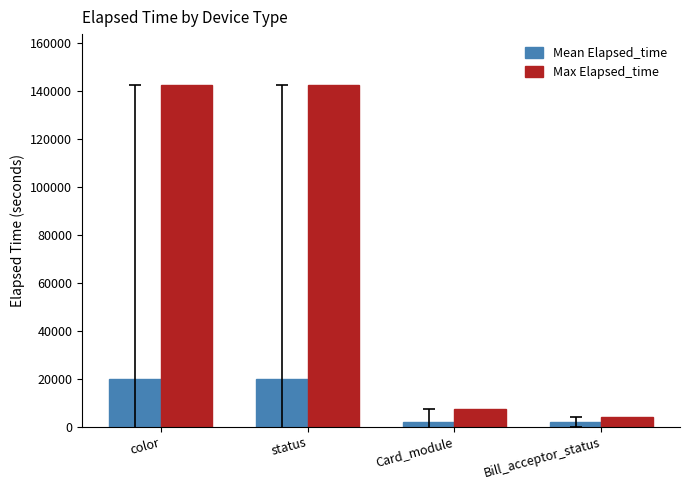

Between status and Bill_acceptor_status, which series saw the biggest shift?

Max Elapsed_time